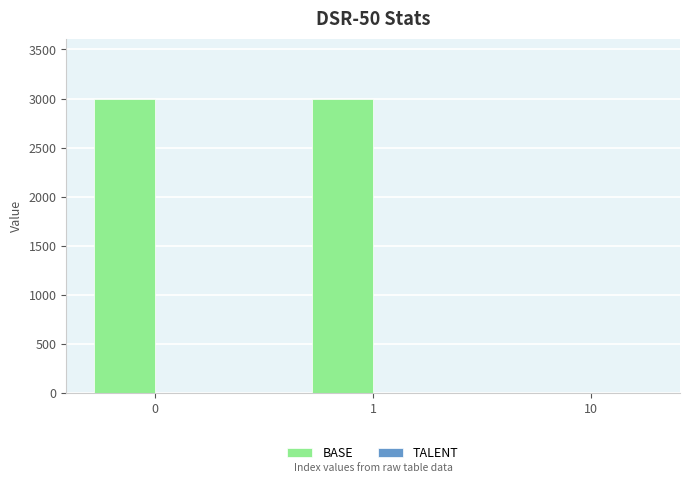

Which series has the largest total across all categories?

BASE